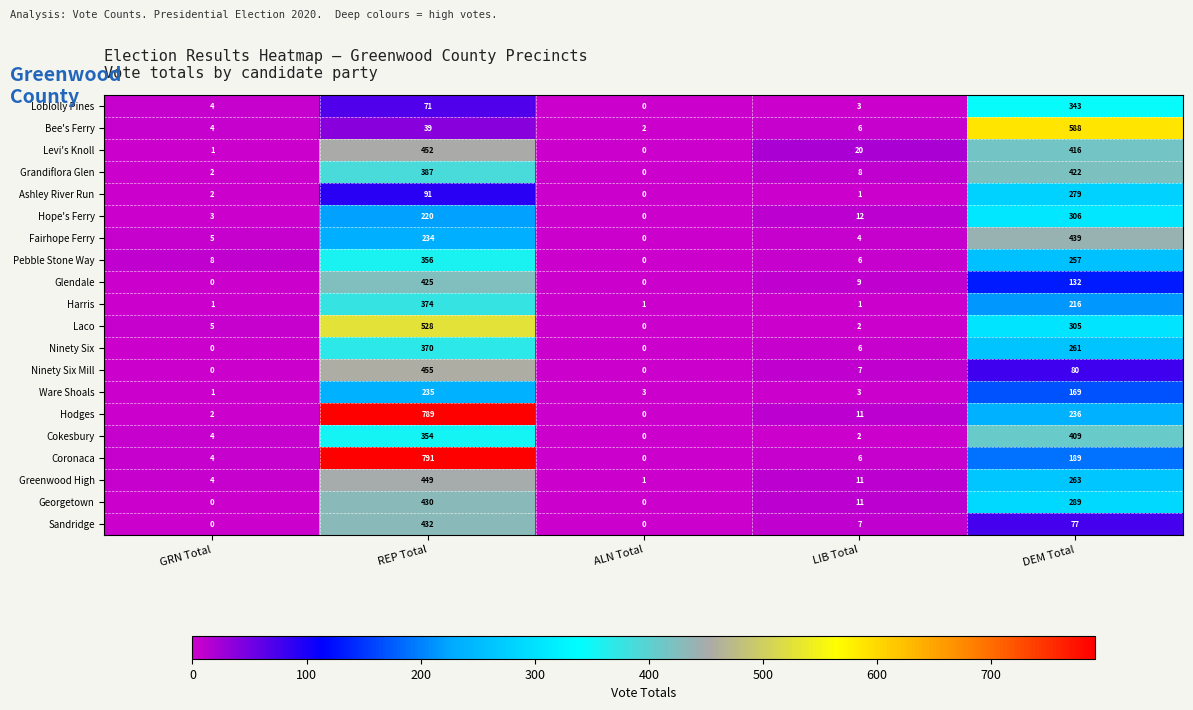

At DEM Total, list the series in order from smallest to largest.

Sandridge, Ninety Six Mill, Glendale, Ware Shoals, Coronaca, Harris, Hodges, Pebble Stone Way, Ninety Six, Greenwood High, Ashley River Run, Georgetown, Laco, Hope's Ferry, Loblolly Pines, Cokesbury, Levi's Knoll, Grandiflora Glen, Fairhope Ferry, Bee's Ferry